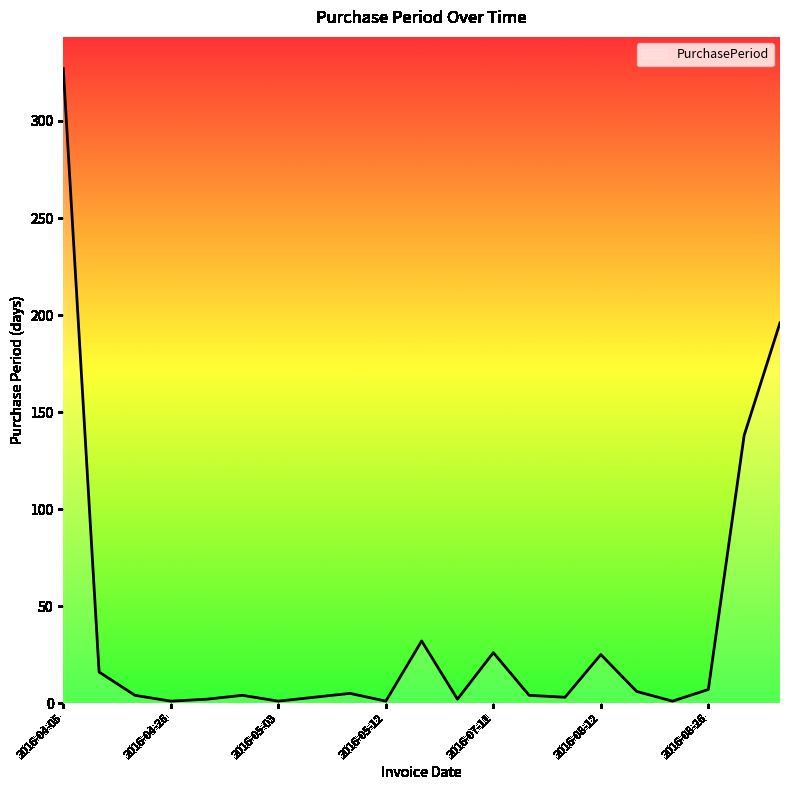

What is the greatest value displayed?

327